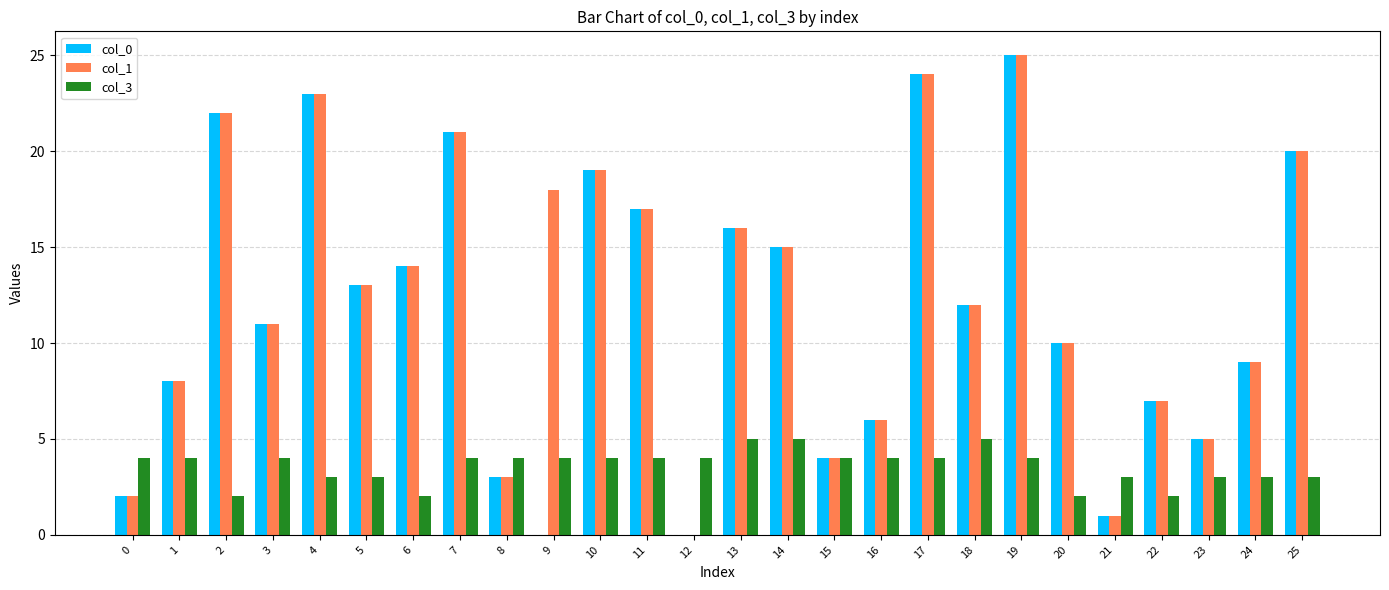

How many groups of bars are there?

26